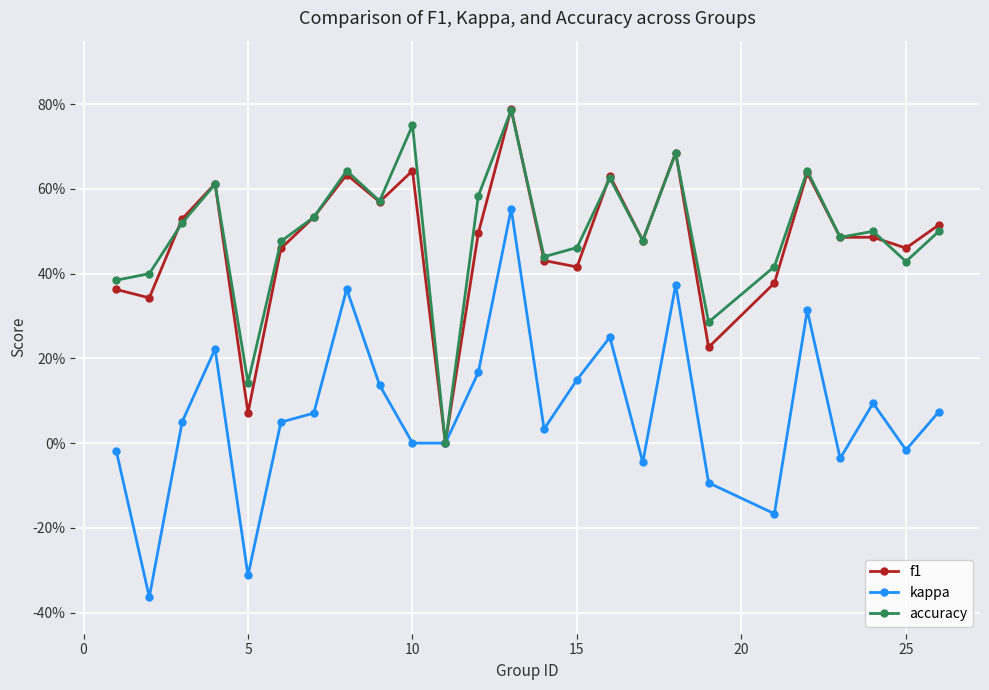

What is the difference between the second highest and second lowest values in the f1 series?

0.6